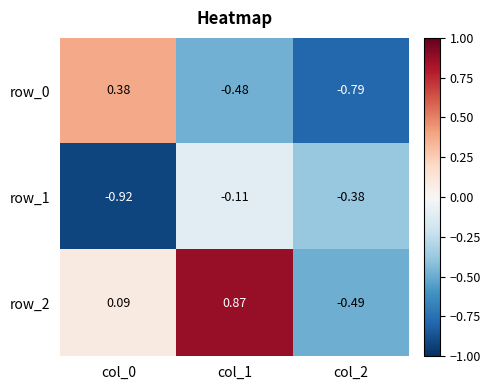

Is the value of row_2 at col_1 greater than the value of row_0 at col_1?

Yes